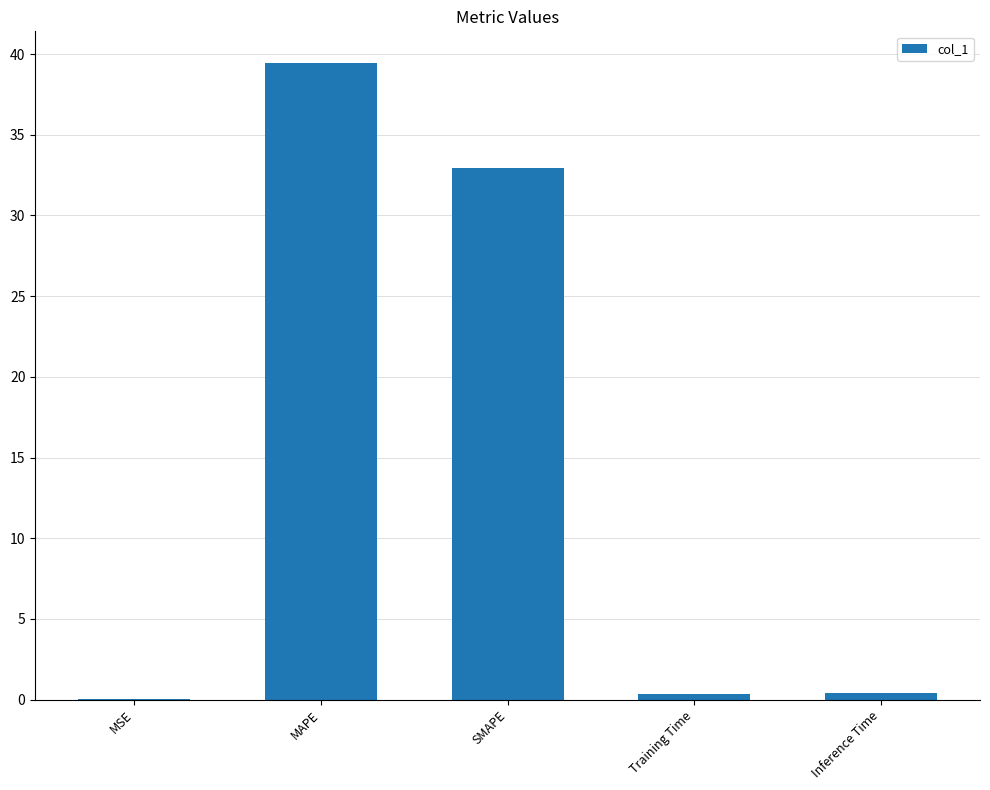

Is it true that the value at SMAPE is 18.6?

False